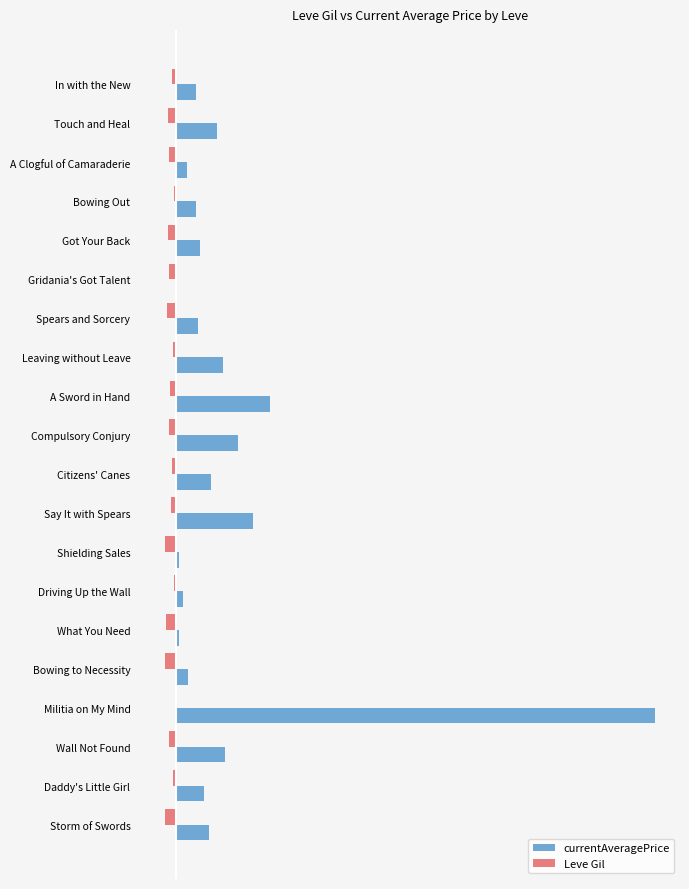

Which series has the widest spread of values?

currentAveragePrice